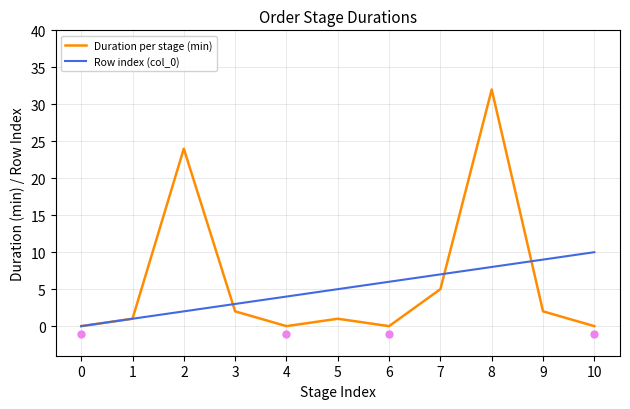

Reading left to right, what are all the values shown in this chart?

Duration per stage (min): 0	1	24	2	0	1	0	5	32	2	0
Row index (col_0): 0	1	2	3	4	5	6	7	8	9	10